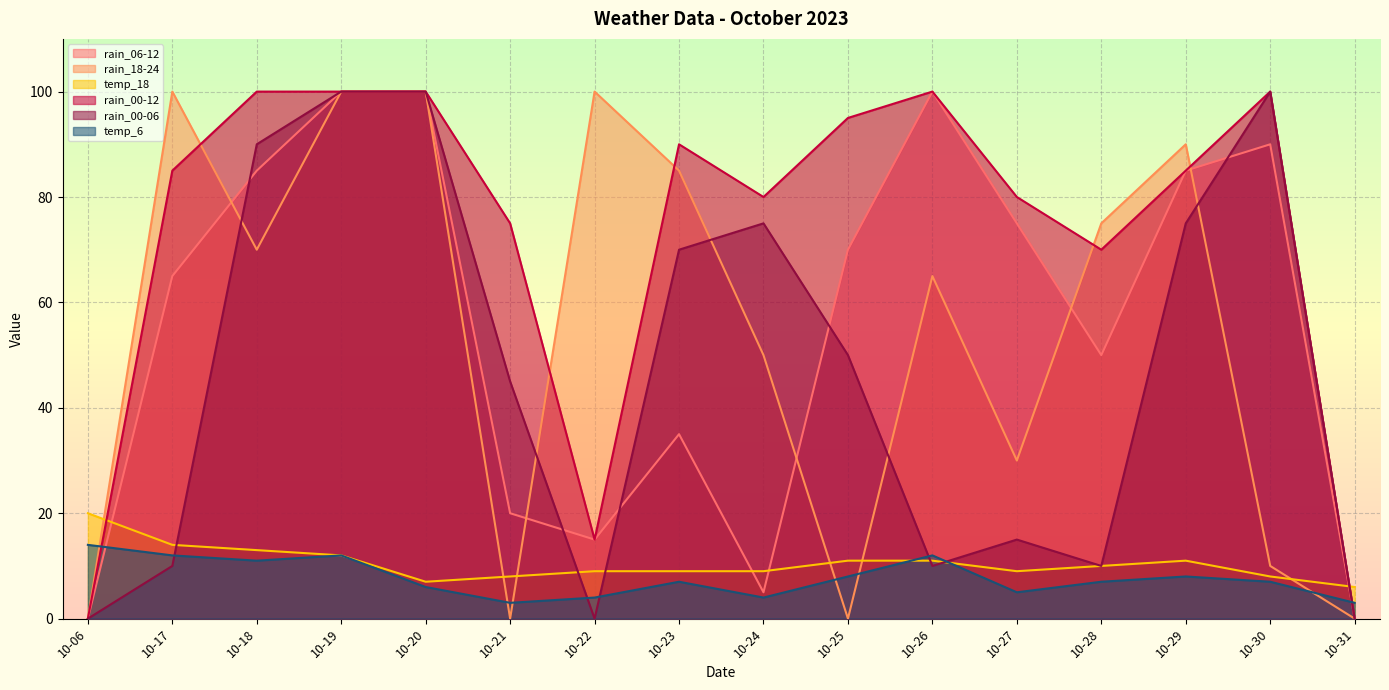

Reading right to left, extract all data points from this chart.

rain_06-12: 0	90	85	50	75	100	70	5	35	15	20	100	100	85	65	0
rain_18-24: 0	10	90	75	30	65	0	50	85	100	0	100	100	70	100	0
temp_18: 6	8	11	10	9	11	11	9	9	9	8	7	12	13	14	20
rain_00-12: 0	100	85	70	80	100	95	80	90	15	75	100	100	100	85	0
rain_00-06: 0	100	75	10	15	10	50	75	70	0	45	100	100	90	10	0
temp_6: 3	7	8	7	5	12	8	4	7	4	3	6	12	11	12	14